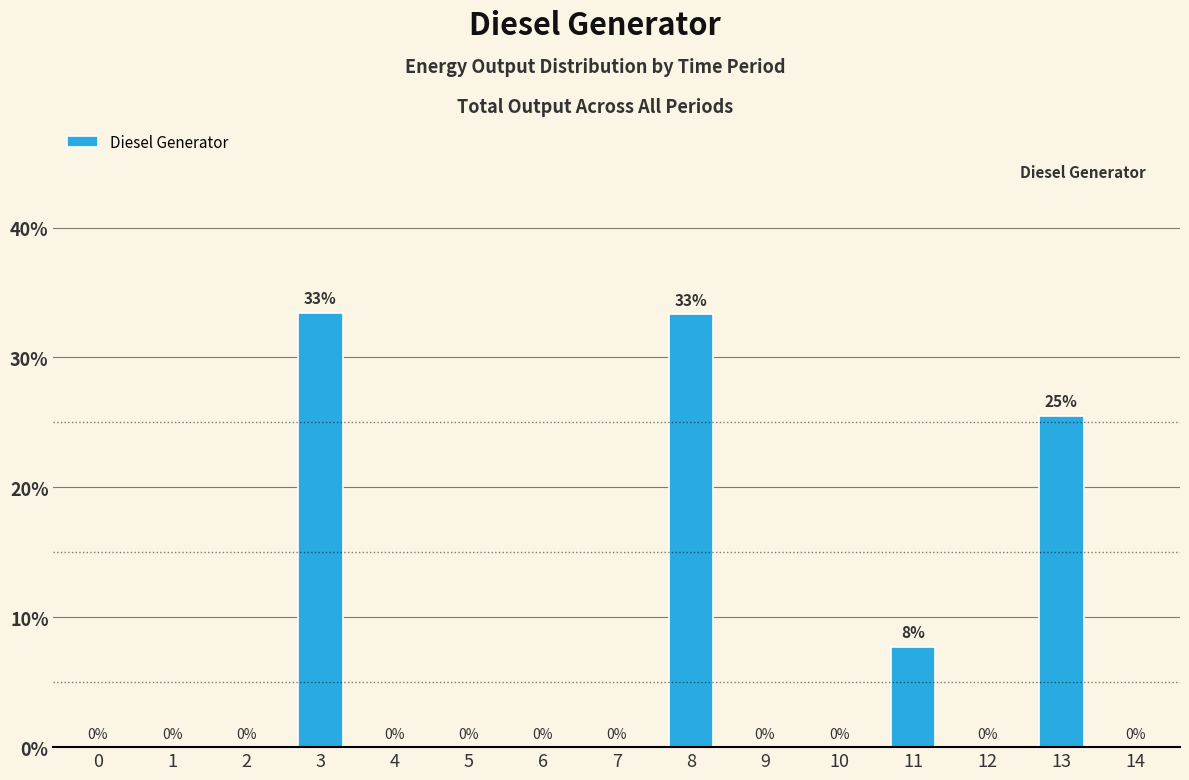

The chart shows a value of 0.0 at 7. True or false?

True